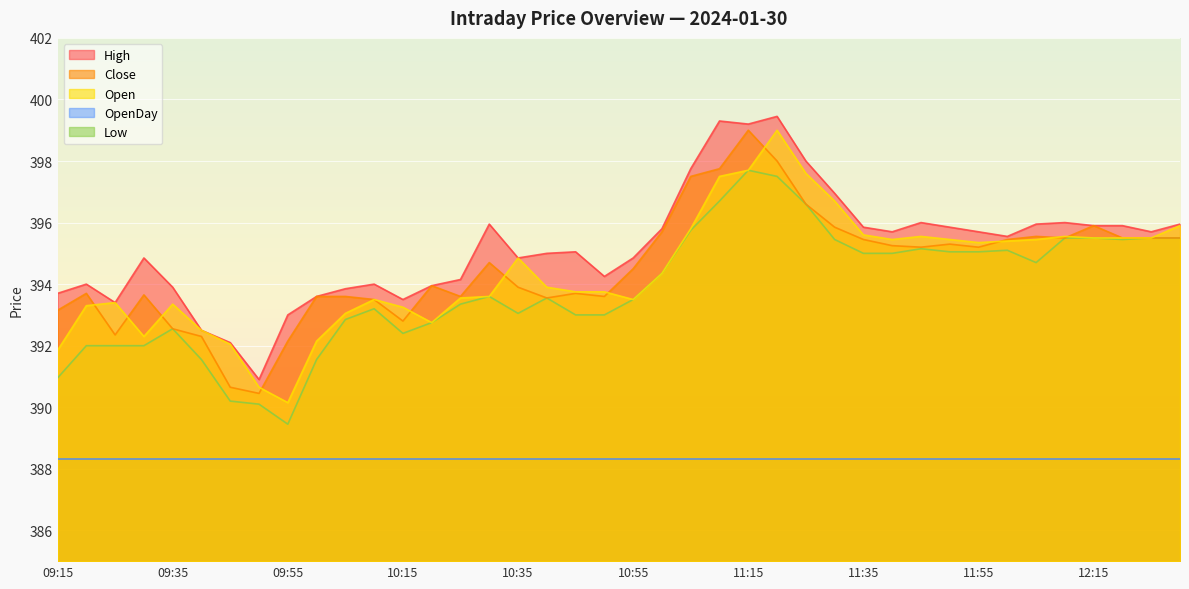

What value does the Open series have at 11:50?

395.4